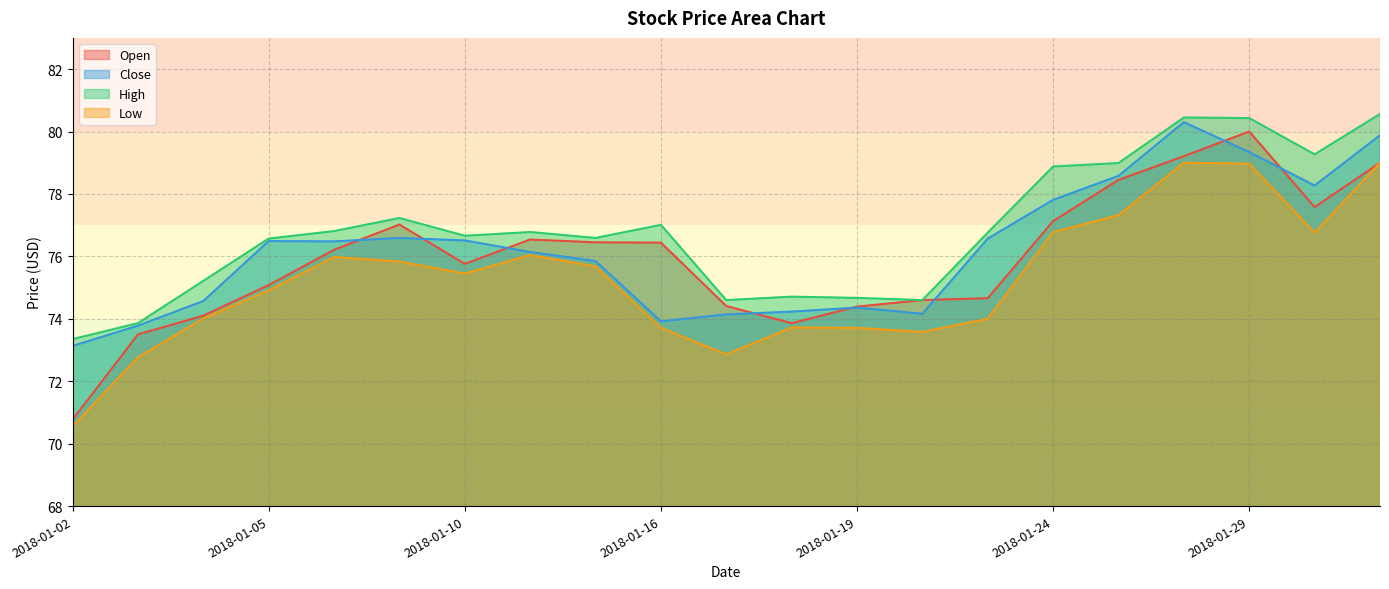

How many lines are shown in the chart?

4